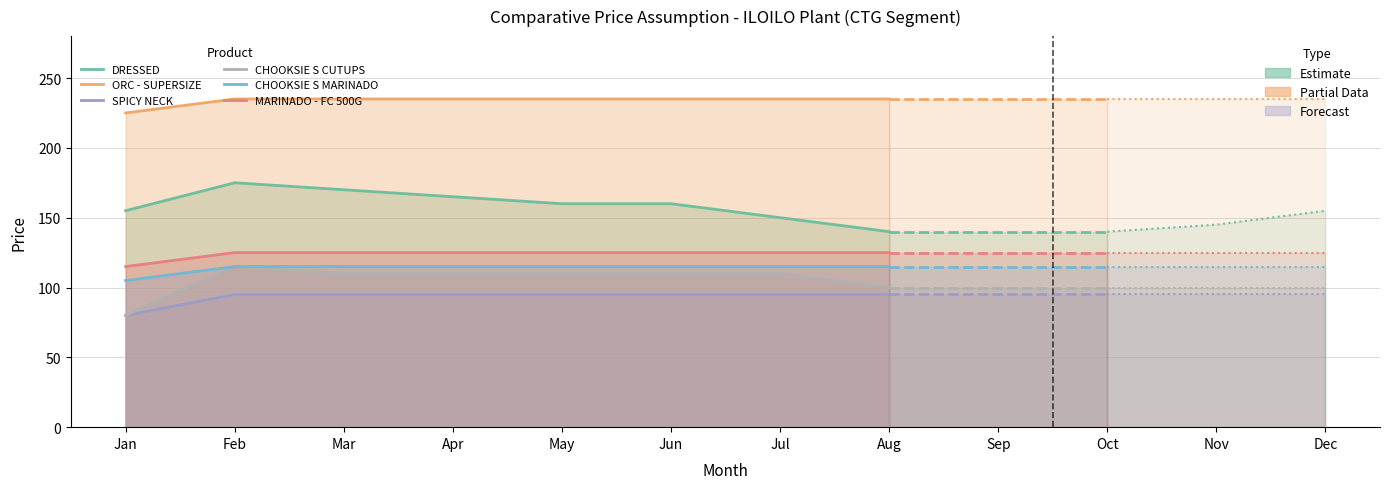

What is the value of the SPICY NECK point at the 7th from the left?

95